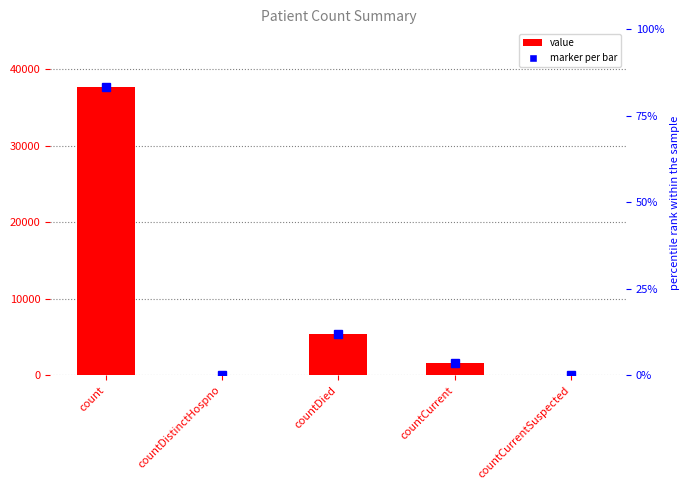

The value at countDied is 5438. True or false?

True